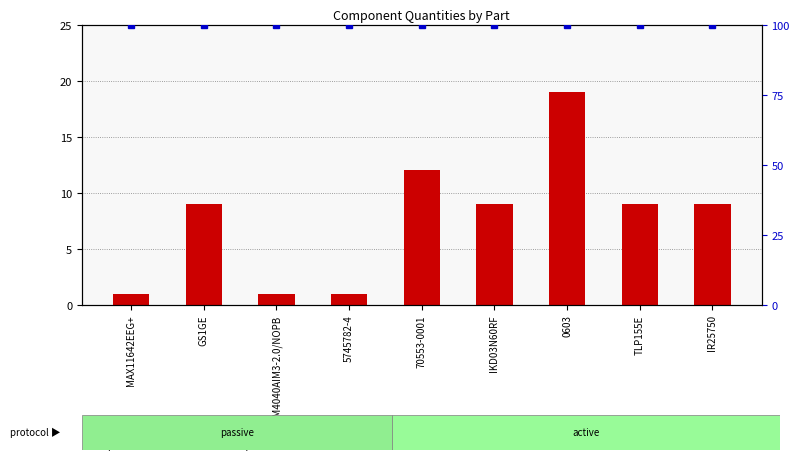

What is the sum of all count values?

70